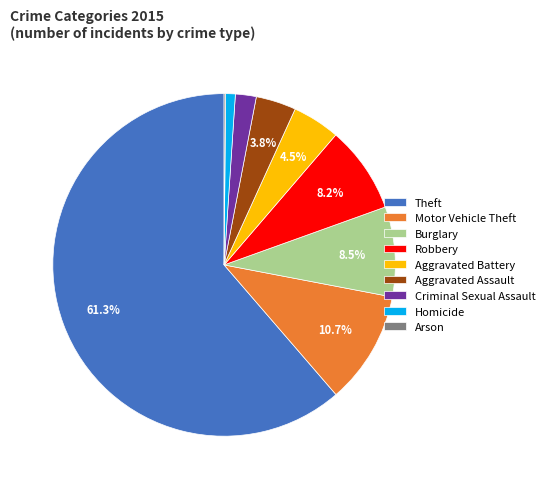

What is the largest slice in the pie chart?

Theft